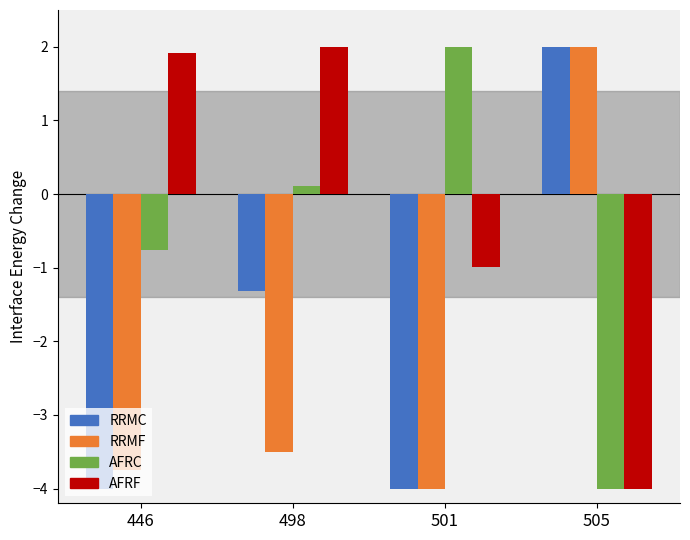

What is the difference between the highest and lowest values at 505?

6.0